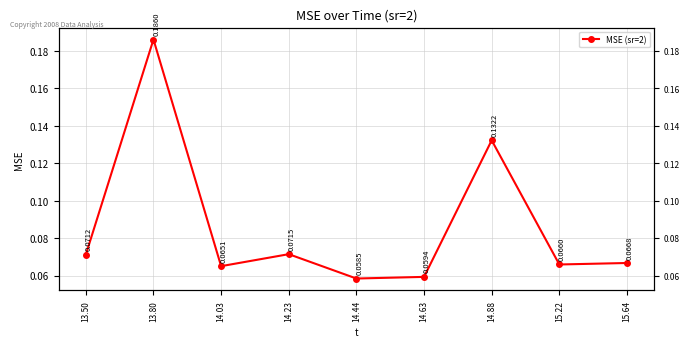

Rank the categories by value from lowest to highest.

14.44, 14.63, 14.03, 15.22, 15.64, 13.50, 14.23, 14.88, 13.80